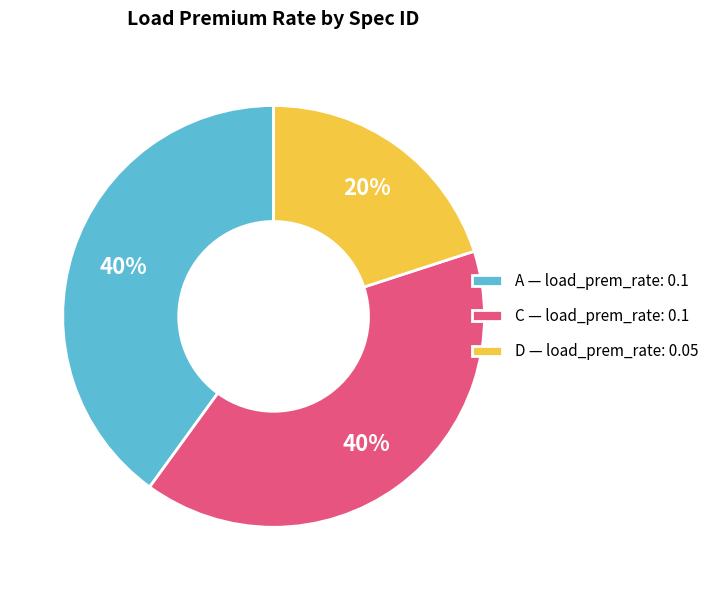

Is there a majority slice in this chart?

No